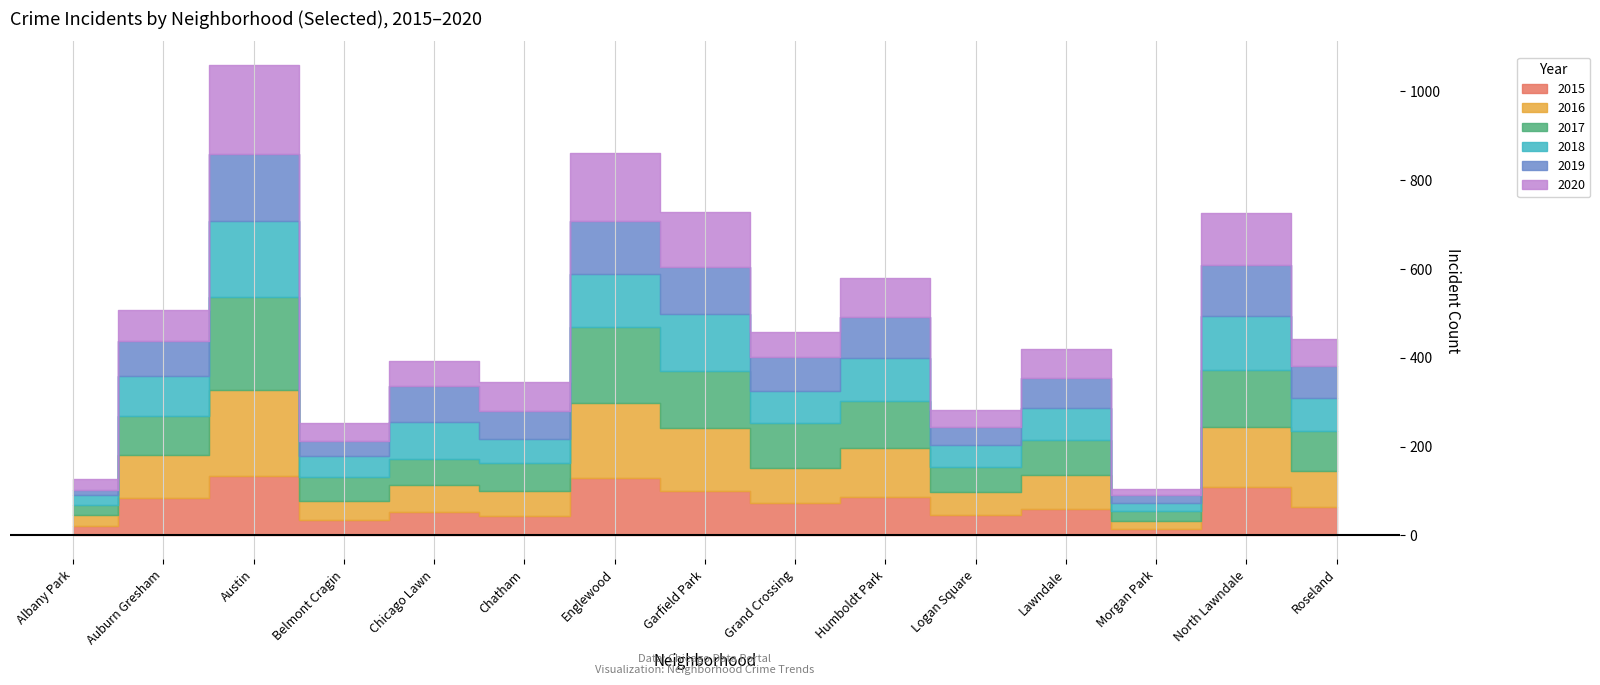

What is the minimum value shown in the chart?

11